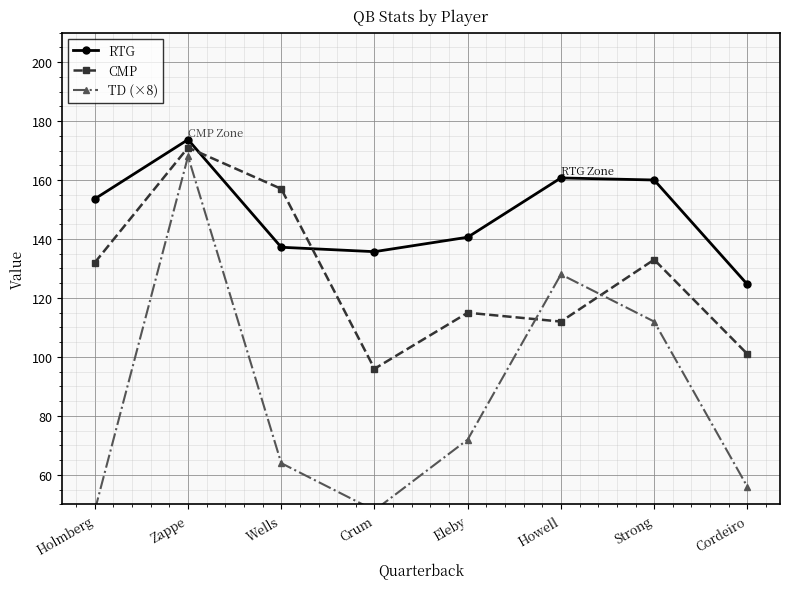

True or false: RTG and CMP intersect in this chart.

True